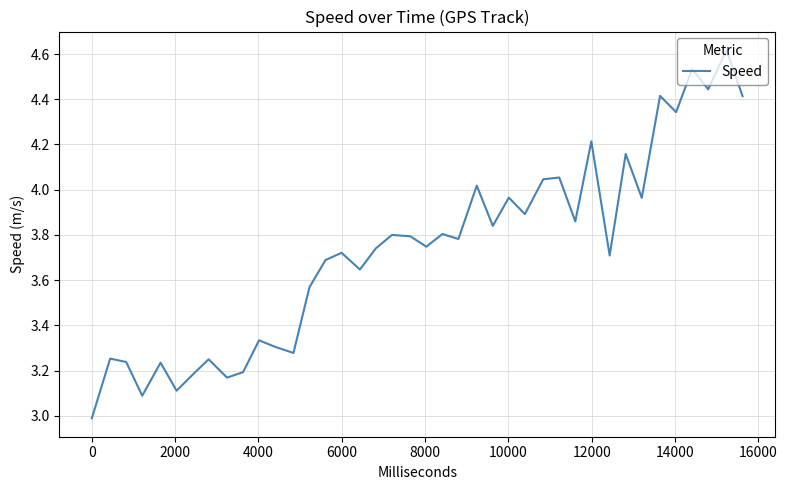

What is the minimum value shown in the chart?

3.0